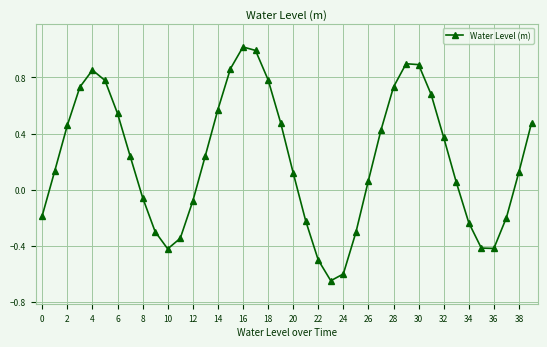

What is the greatest value displayed?

1.0